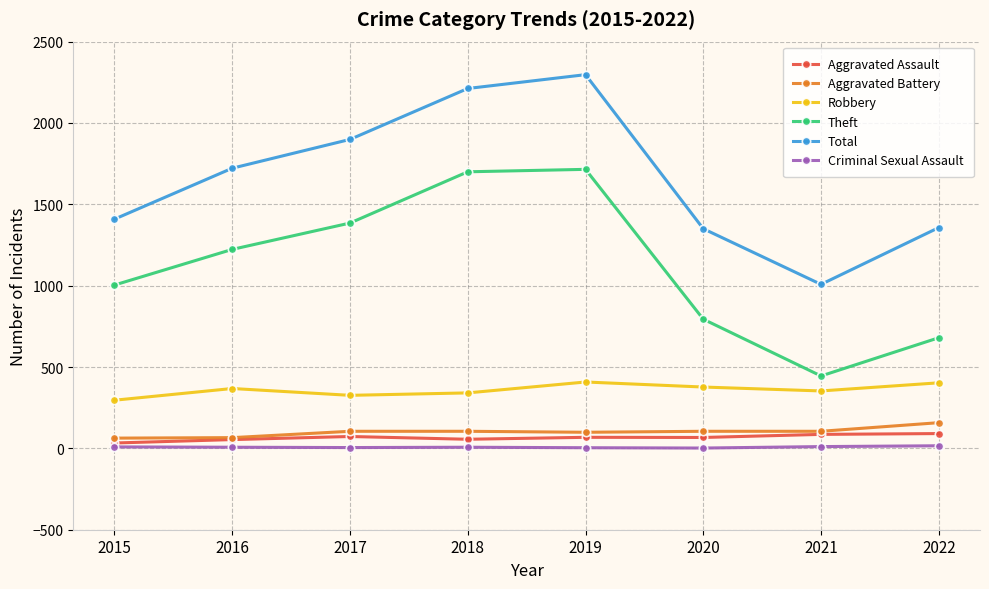

How many interior local valleys does the Theft series have?

1